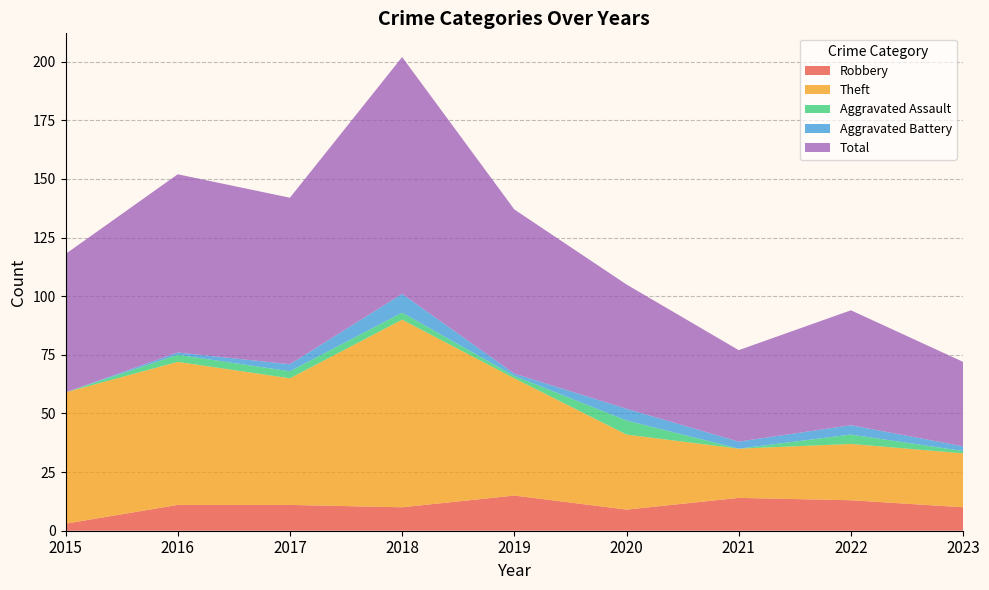

Reading right to left, extract all data points from this chart.

Robbery: 2023=10	2022=13	2021=14	2020=9	2019=15	2018=10	2017=11	2016=11	2015=3
Theft: 2023=23	2022=24	2021=21	2020=32	2019=50	2018=80	2017=54	2016=61	2015=56
Aggravated Assault: 2023=1	2022=4	2021=0	2020=6	2019=1	2018=3	2017=3	2016=3	2015=0
Aggravated Battery: 2023=2	2022=4	2021=3	2020=5	2019=1	2018=8	2017=3	2016=1	2015=0
Total: 2023=36	2022=49	2021=39	2020=53	2019=70	2018=101	2017=71	2016=76	2015=59